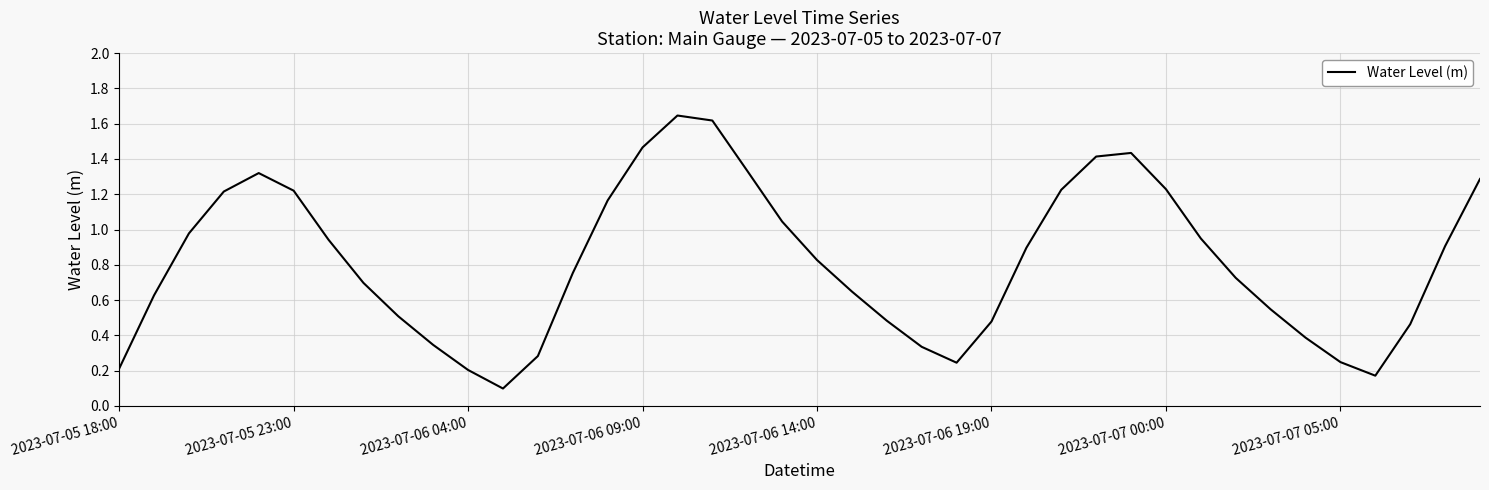

What is the value of the 16th point from the left?

1.5